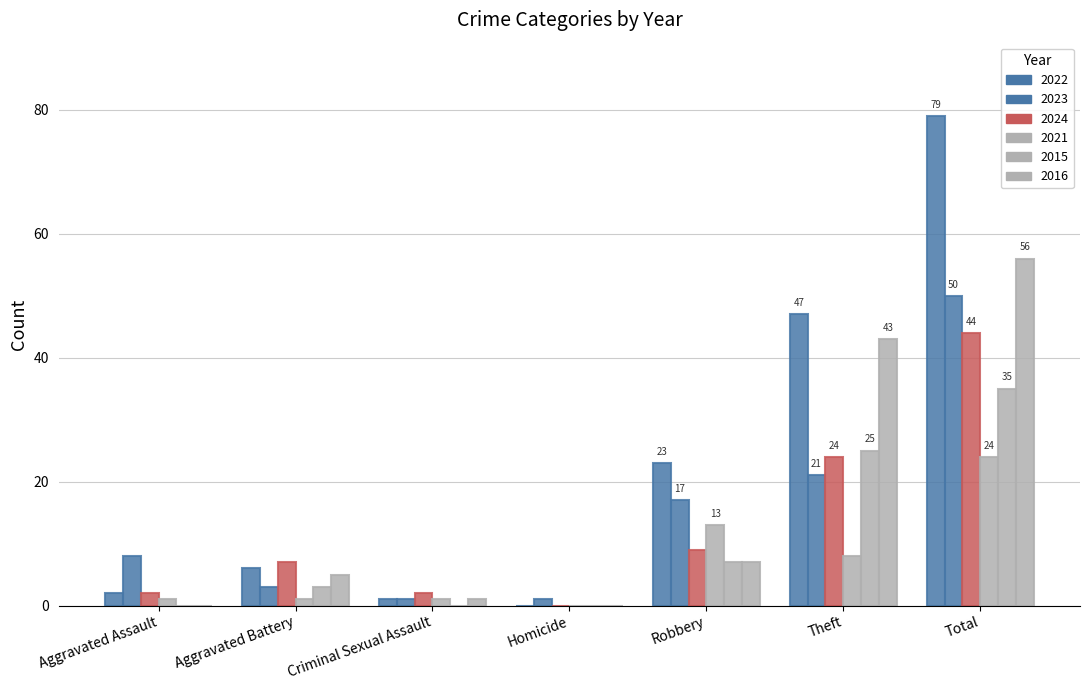

What value does the 2022 series have at Total, to the nearest 10?

80